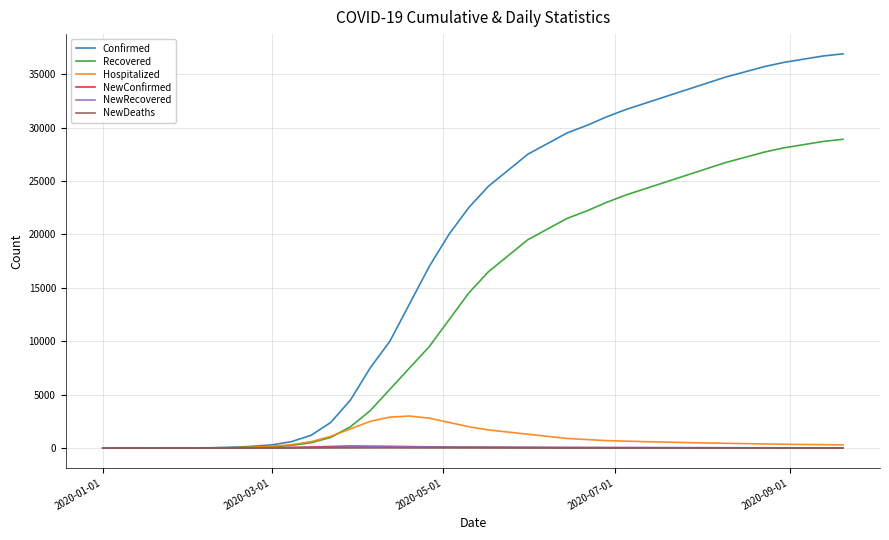

What is the maximum value for Hospitalized?

3000